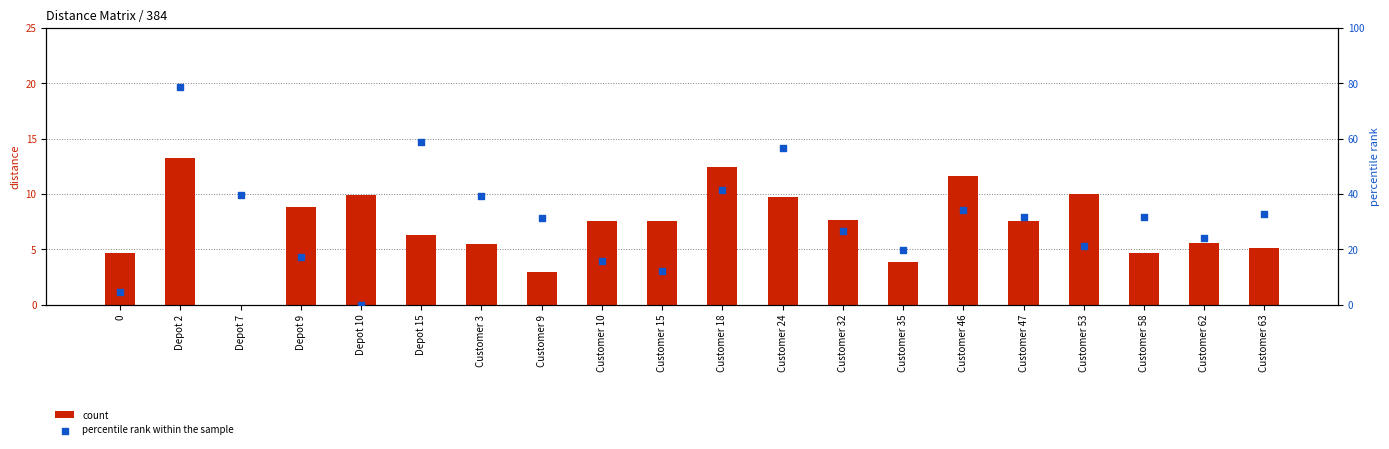

Which series has the largest total across all categories?

percentile rank within the sample